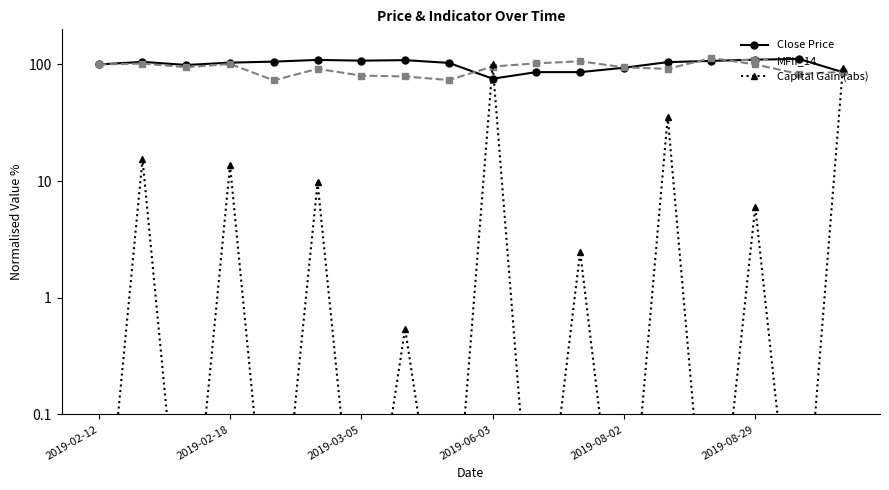

Which series has the largest total across all categories?

Close Price